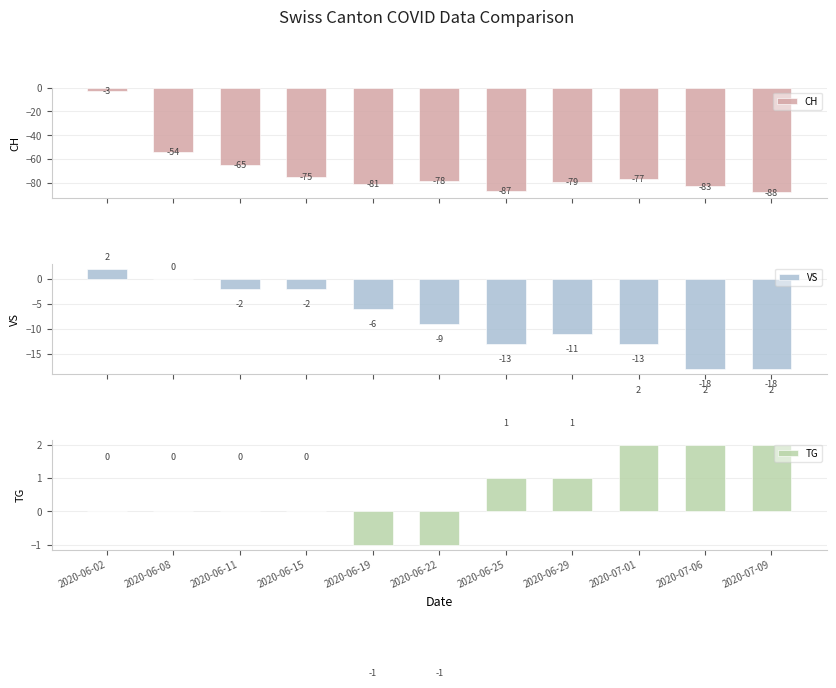

The value of CH at 2020-07-01 is -16. True or false?

False